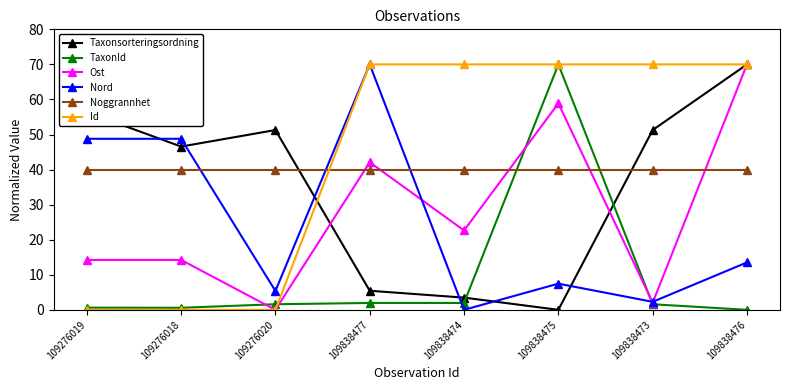

In Nord, how many points are lower than both neighbors (excluding endpoints)?

3